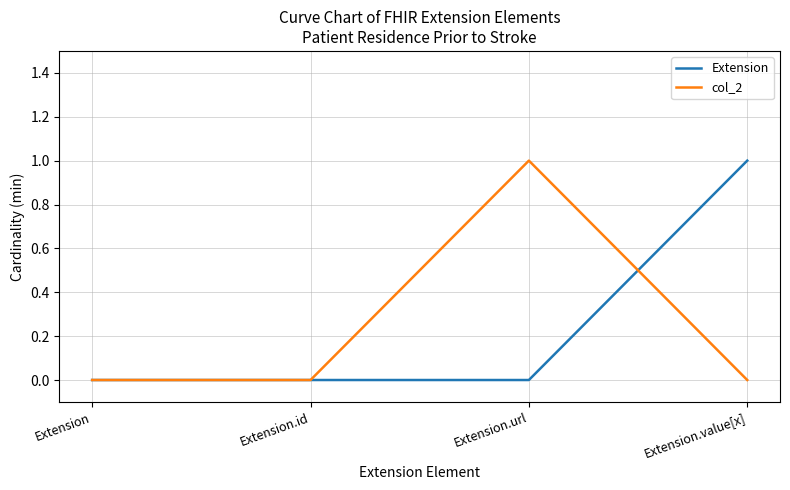

Between Extension.id and Extension.value[x], which series saw the biggest shift?

Extension